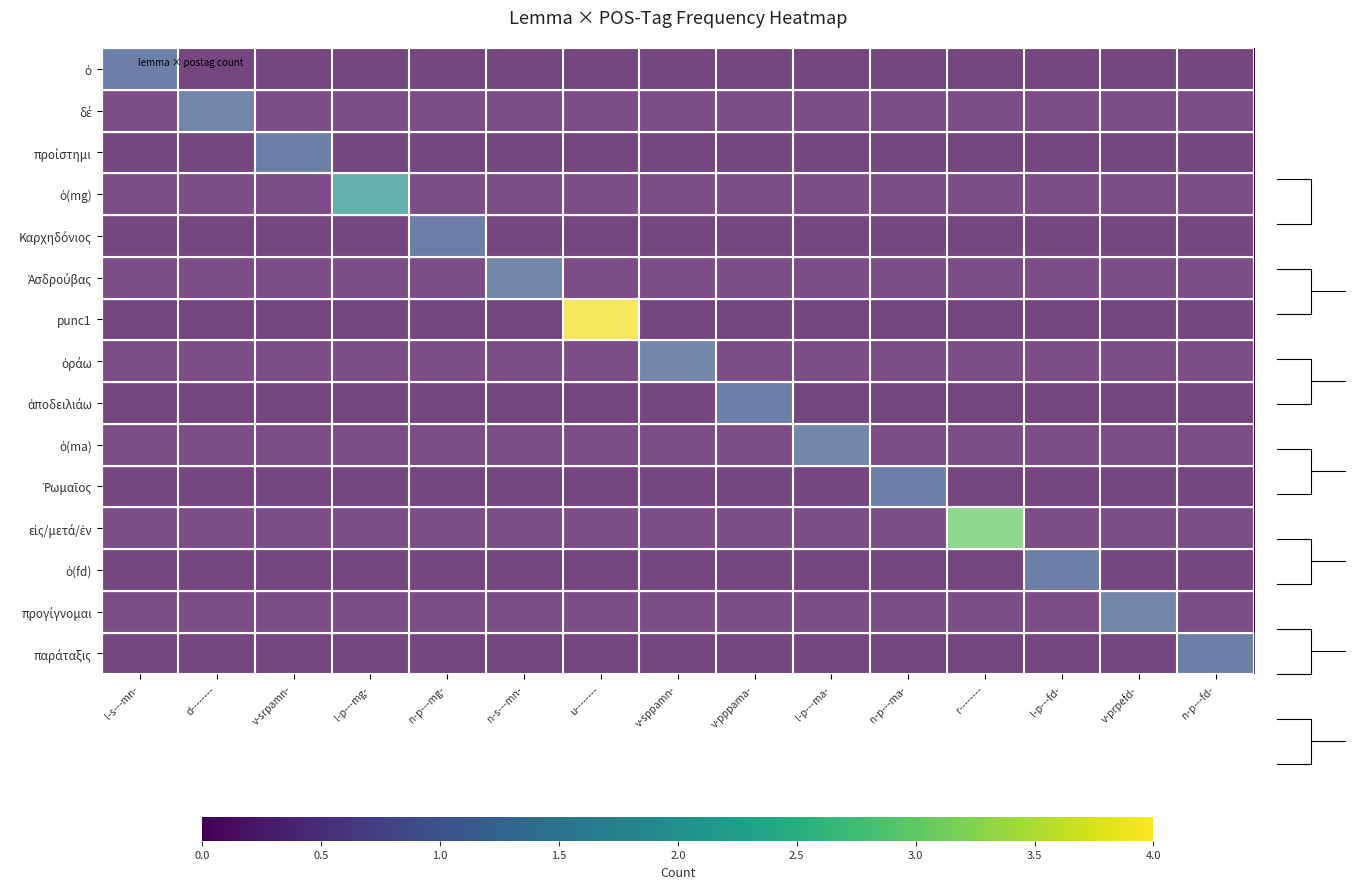

Count the number of categories in the chart.

15